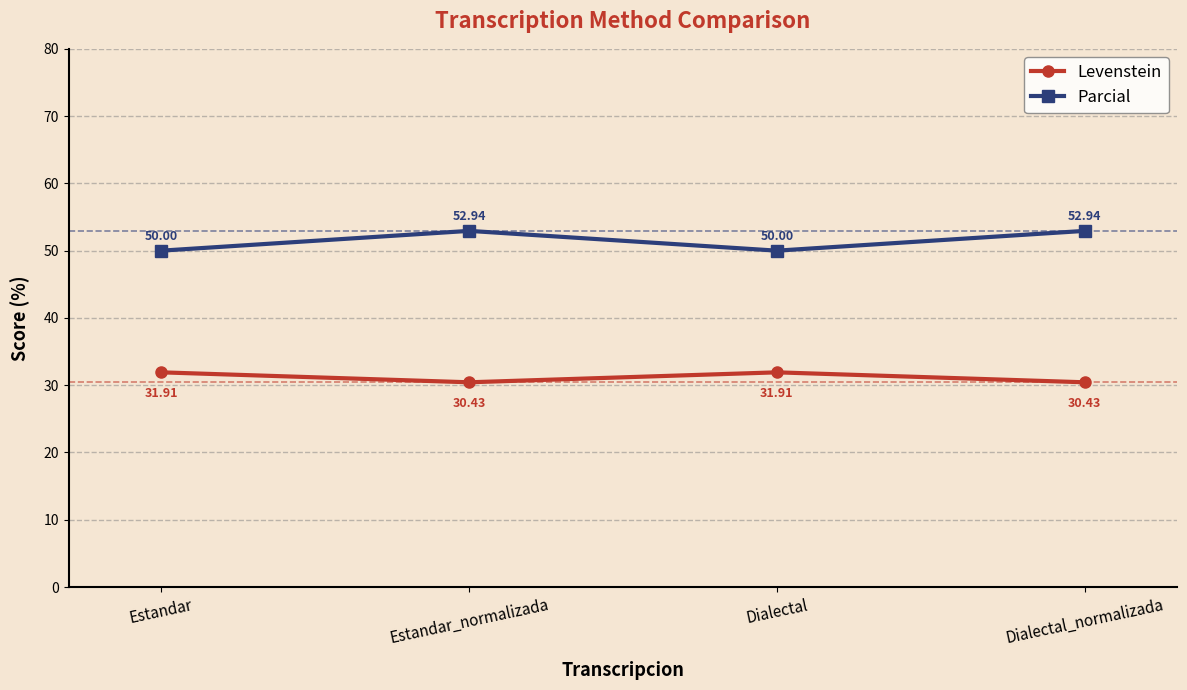

True or false: Parcial and Levenstein cross at least once.

False